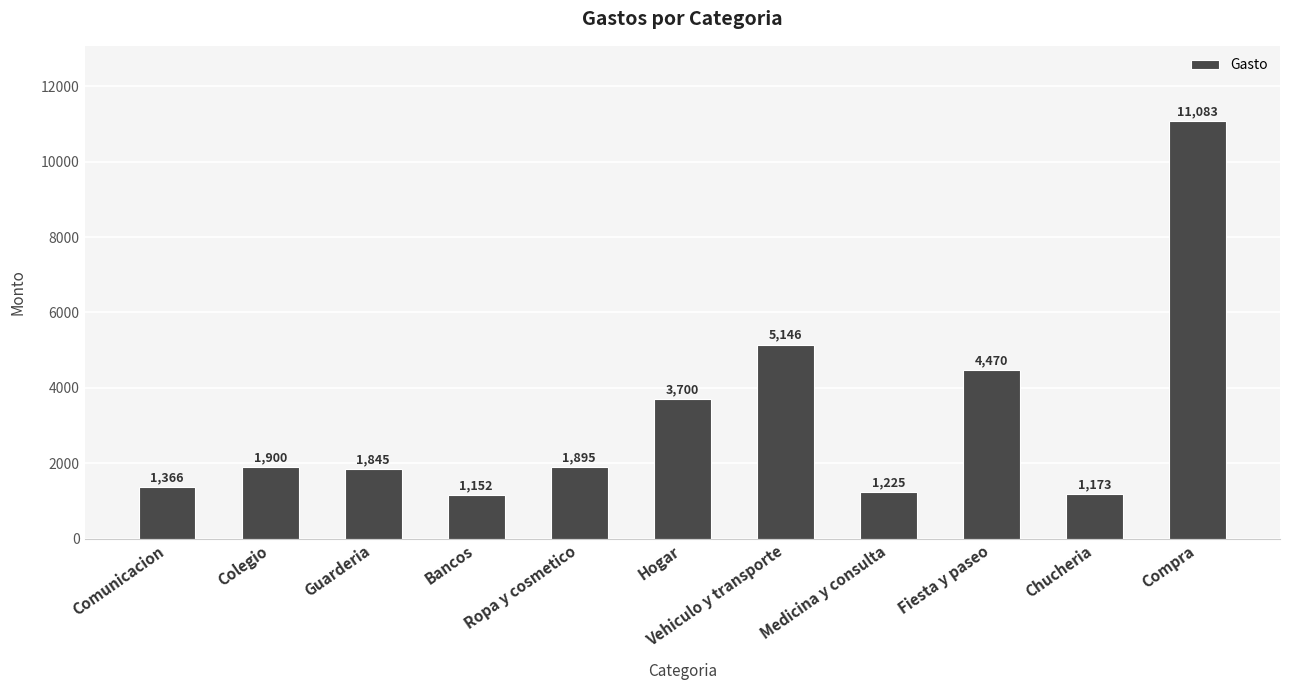

Rank the categories by value from highest to lowest.

Compra, Vehiculo y transporte, Fiesta y paseo, Hogar, Colegio, Ropa y cosmetico, Guarderia, Comunicacion, Medicina y consulta, Chucheria, Bancos